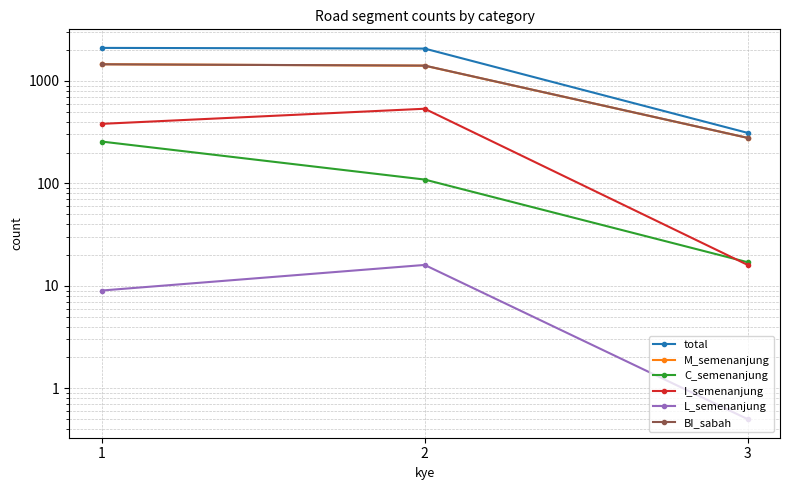

Rank the series by their maximum value, from lowest to highest.

L_semenanjung, C_semenanjung, I_semenanjung, BI_sabah, M_semenanjung, total